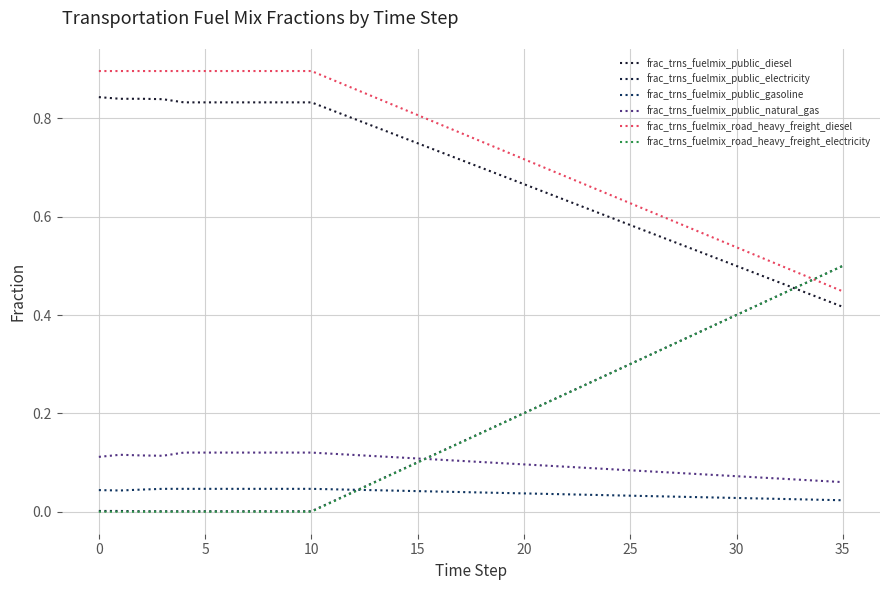

What are all the series names shown in the legend?

frac_trns_fuelmix_public_diesel, frac_trns_fuelmix_public_electricity, frac_trns_fuelmix_public_gasoline, frac_trns_fuelmix_public_natural_gas, frac_trns_fuelmix_road_heavy_freight_diesel, frac_trns_fuelmix_road_heavy_freight_electricity